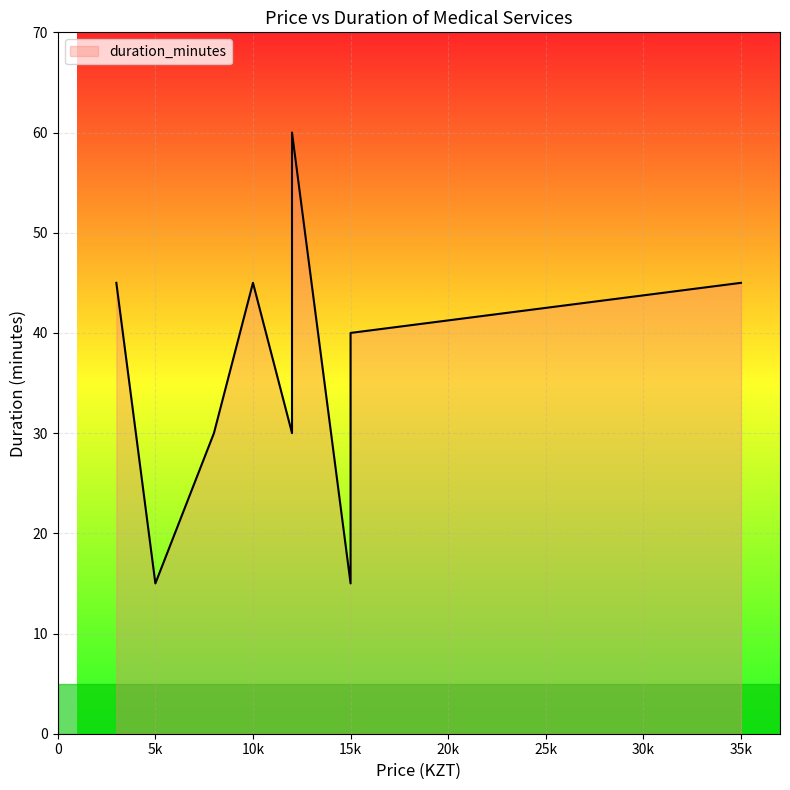

Rank the categories by value from highest to lowest.

12000, 3000, 10000, 35000, 15000, 8000, 12000, 15000, 5000, 15000